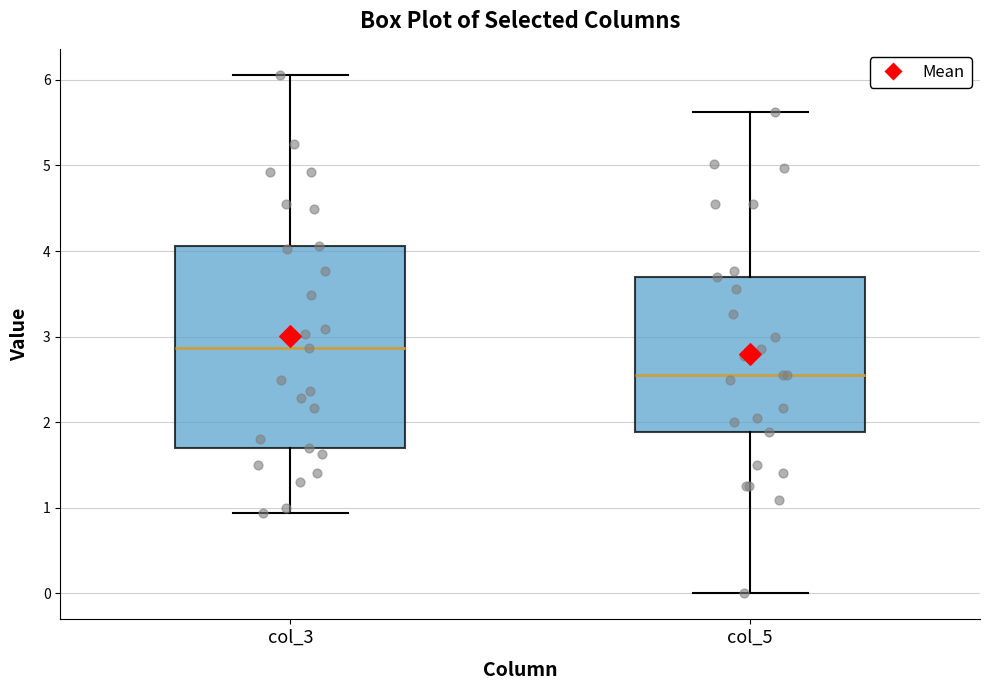

Reading left to right, read every box against the y-axis: the position of its median line, the range the box covers, and the ends of its whiskers. The values are not printed on the chart, so give them approximately, as read against the axis.

col_3: median 2.9, box 1.7 to 4.1, whiskers 0.9 to 6.1
col_5: median 2.6, box 1.9 to 3.7, whiskers 0.0 to 5.6